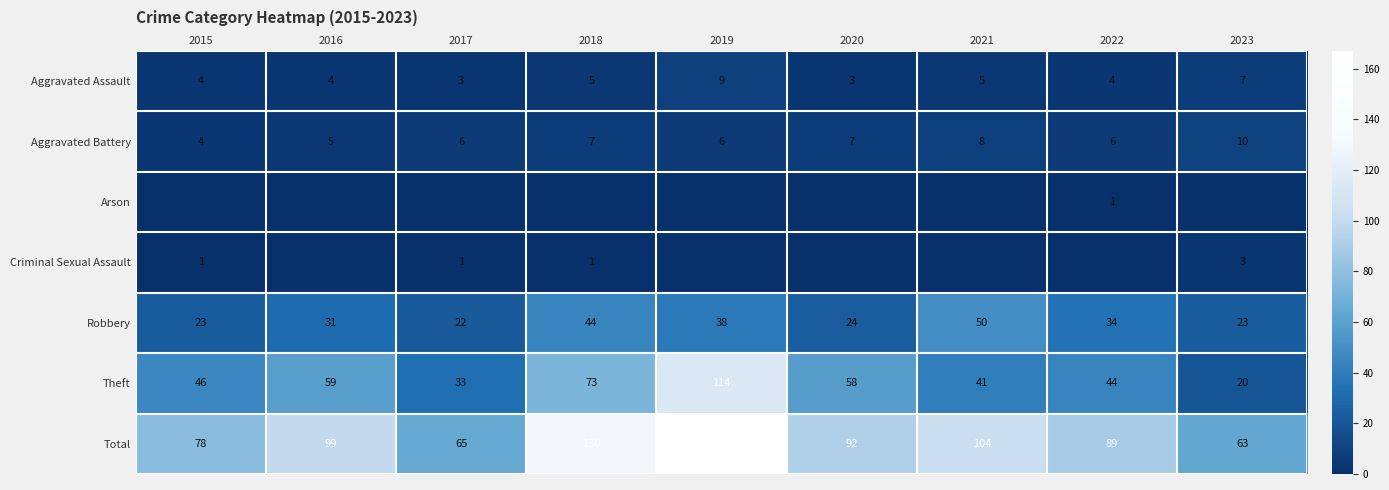

Is the value of Robbery at 2022 greater than the value of Aggravated Battery at 2022?

Yes